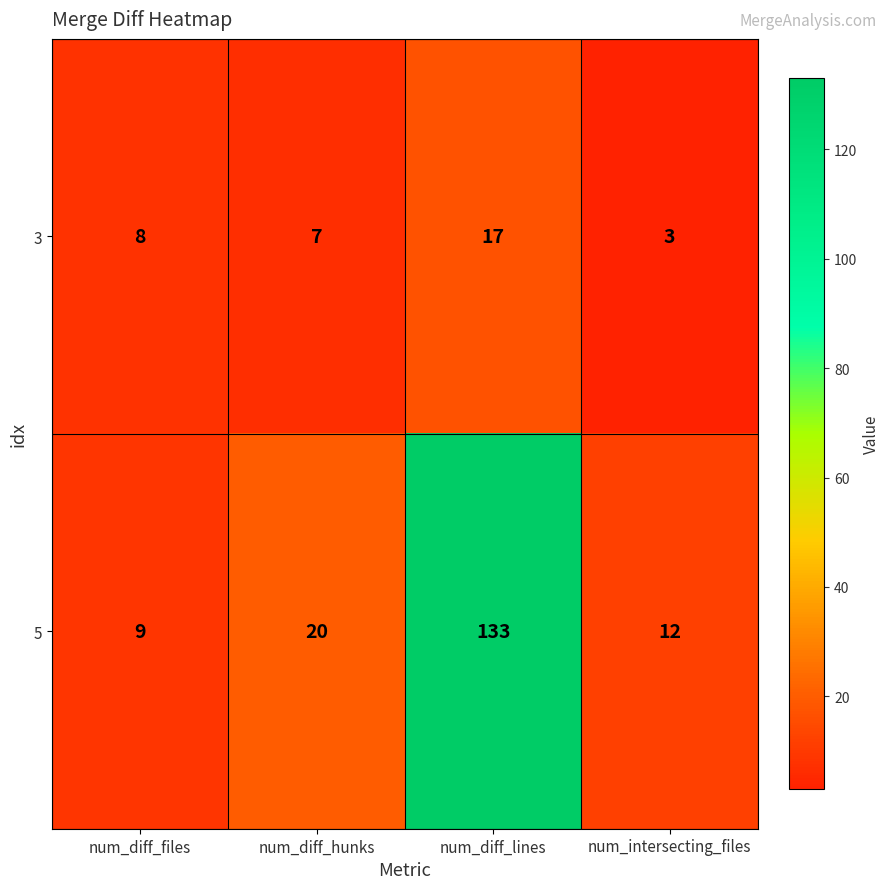

Where is 3 nearest to the value 10?

num_diff_files